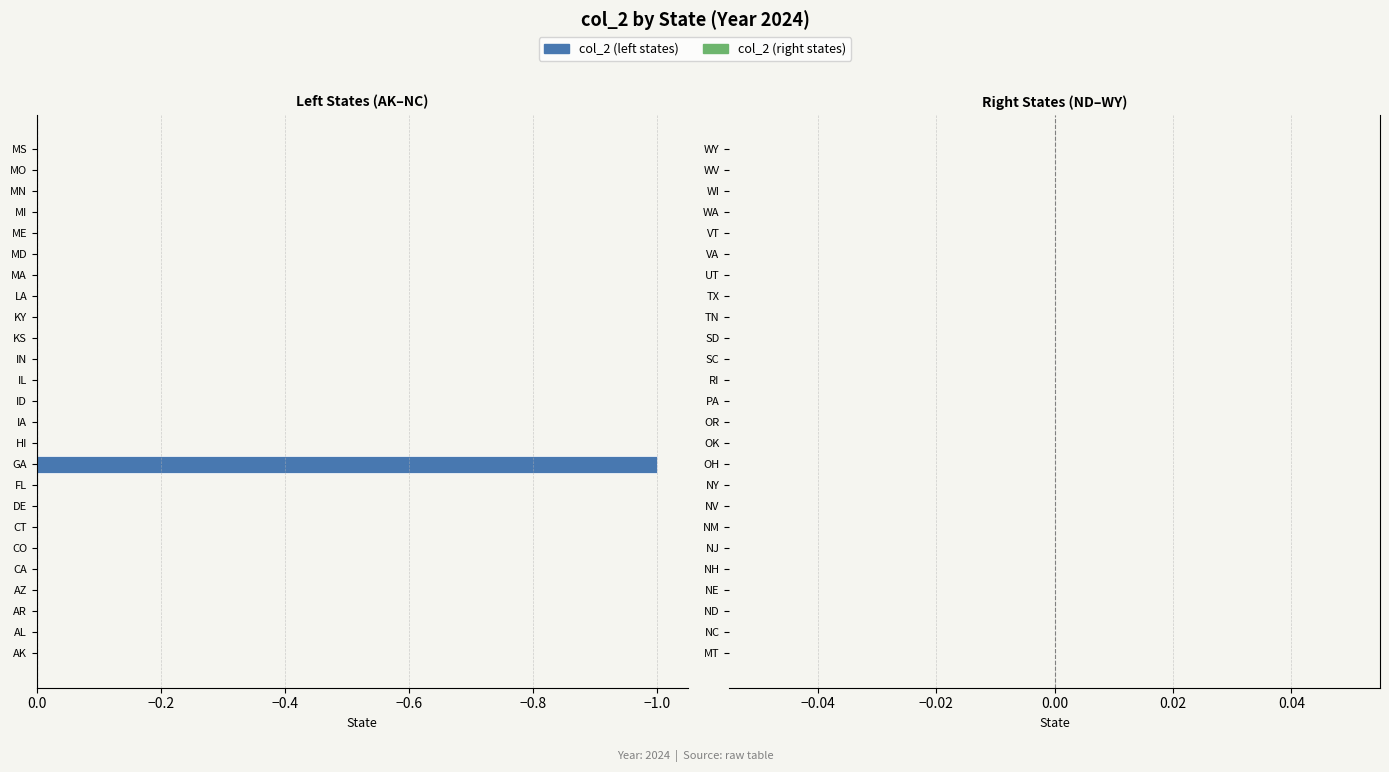

What is the change in value from GA to IA?

+1